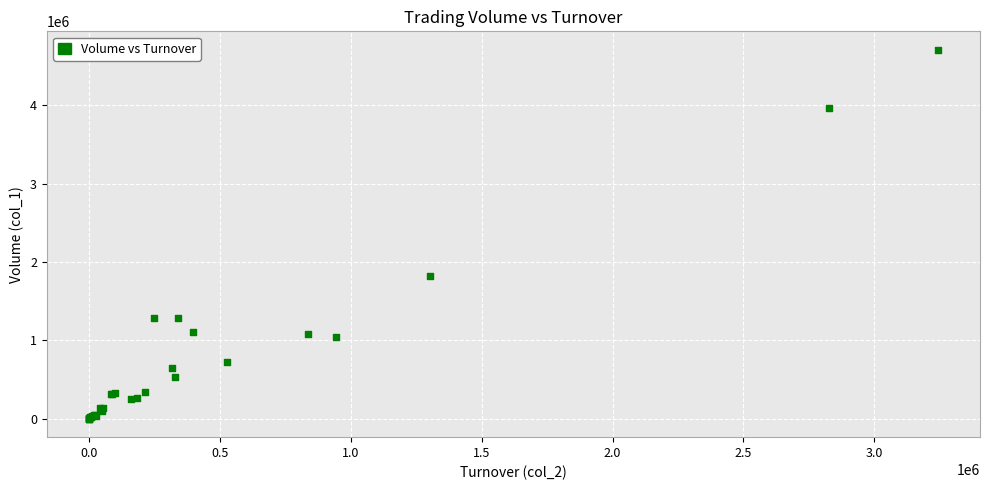

What Y value in the scatter plot is closest to 2353000?

1824000